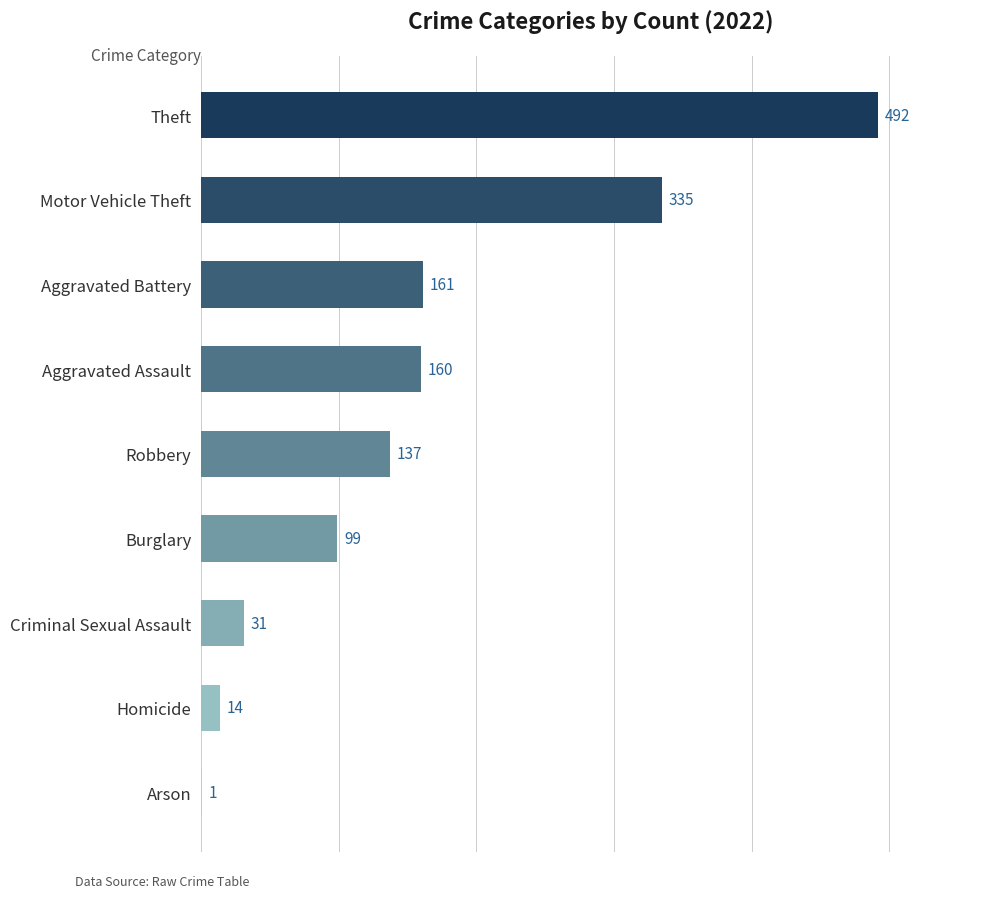

Is it true that the value at Criminal Sexual Assault is 11?

False